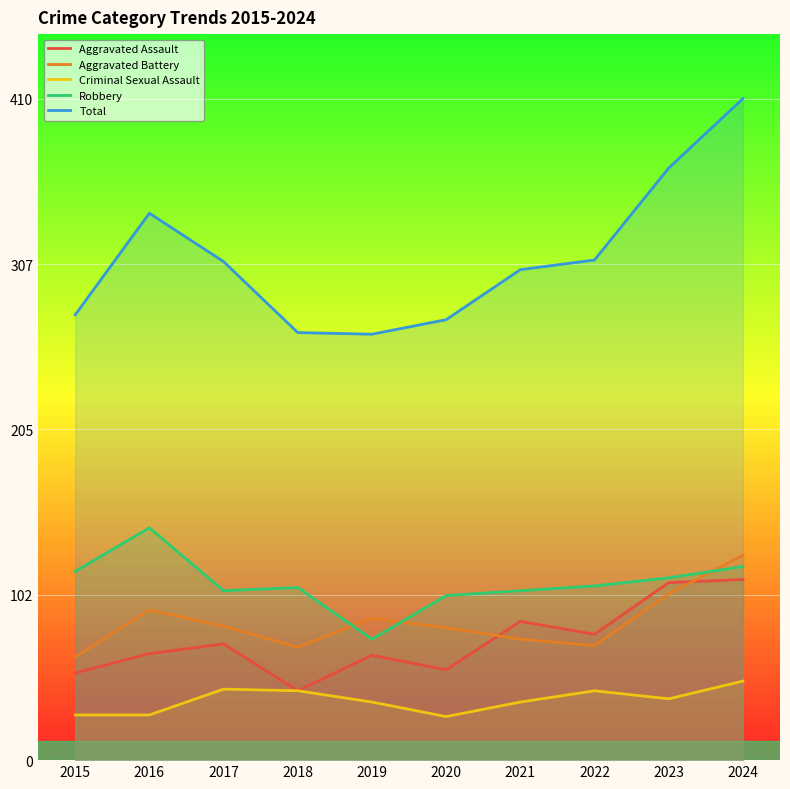

At which category is the sum across all series the highest?

2024